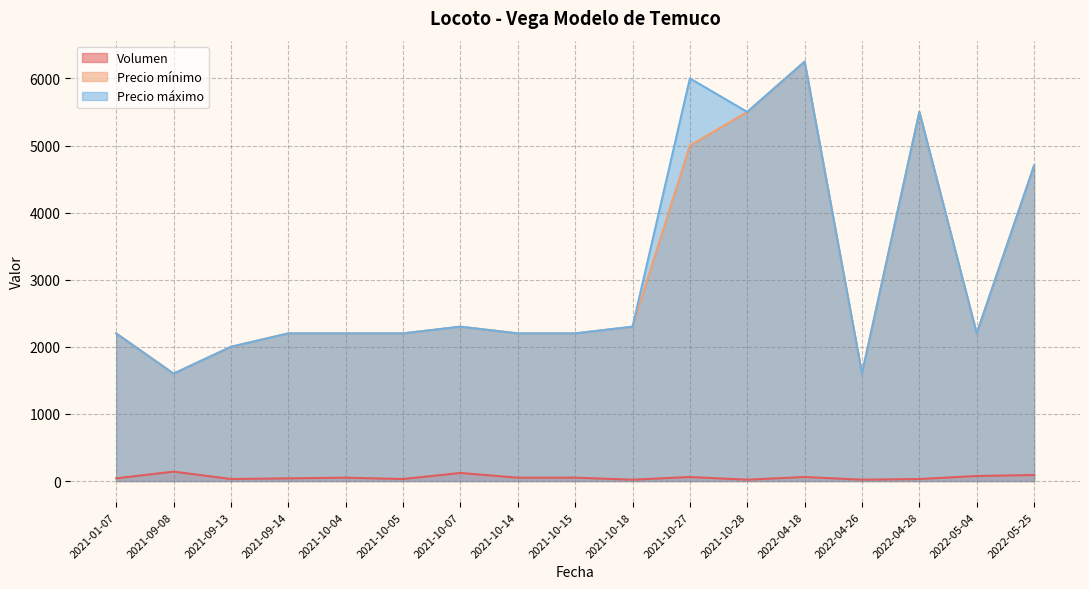

The Volumen series shows 140 at 2021-09-08. True or false?

True